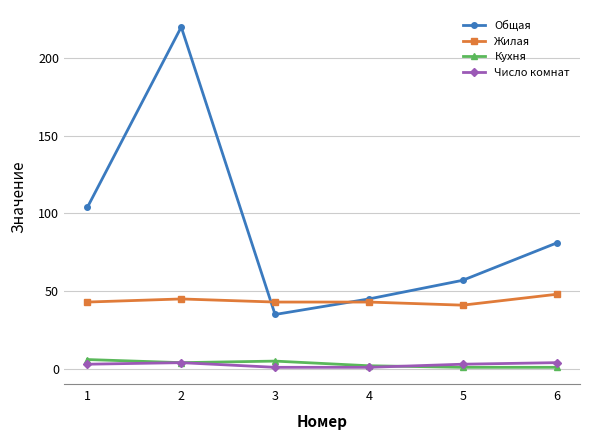

Which series has the largest total across all categories?

Общая